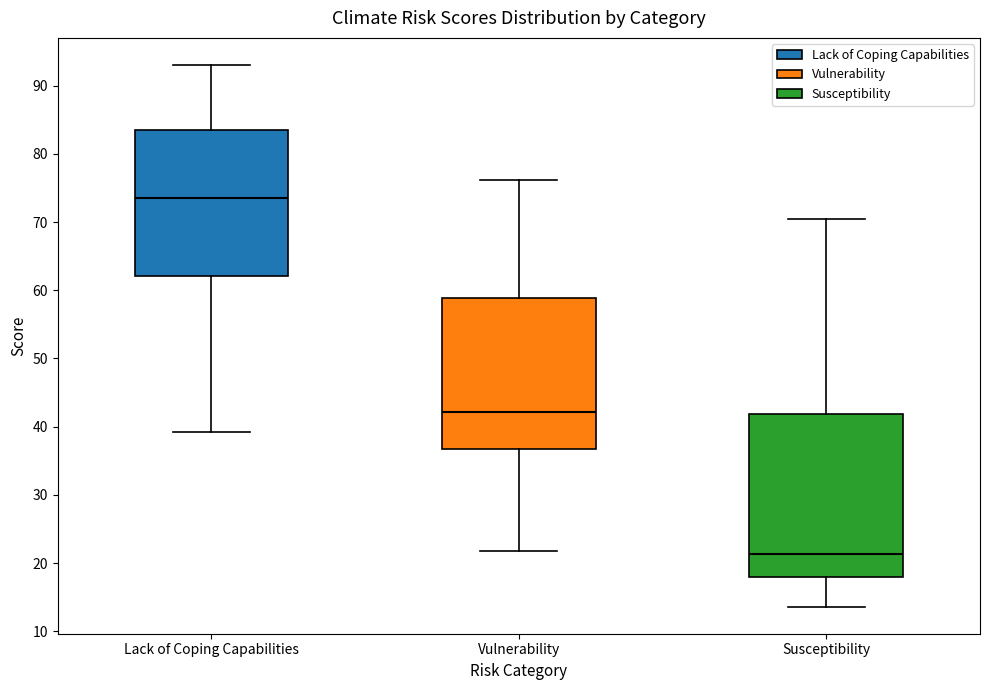

Where does the lower whisker of the box for Susceptibility end on the y-axis? The values are not printed on the chart, so give them approximately, as read against the axis.

14